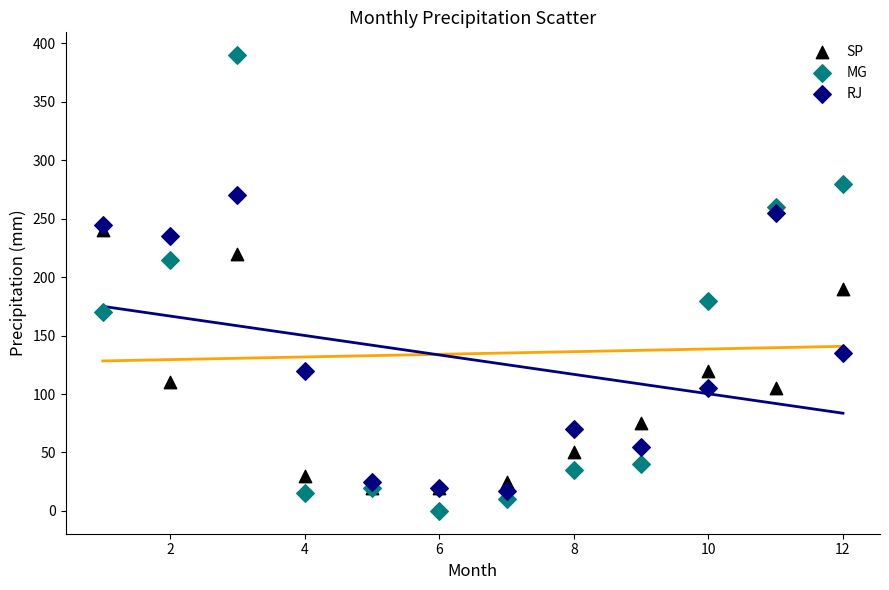

In the RJ series, what Y value is closest to 143?

135